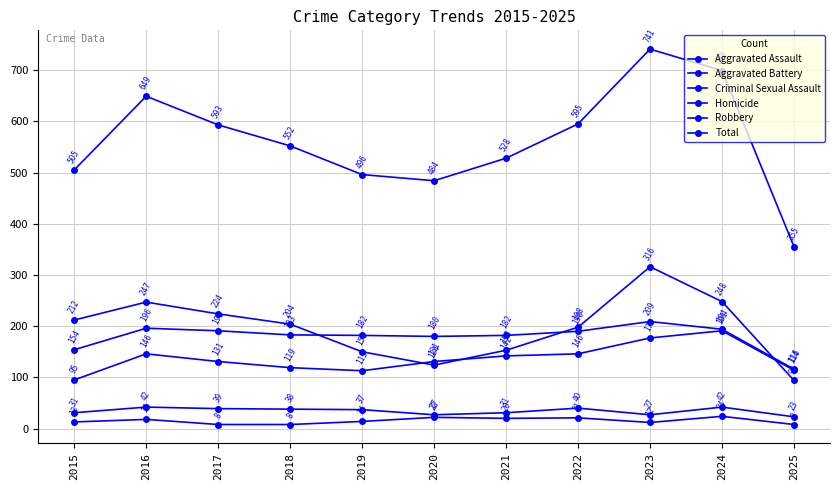

Count the number of categories in the chart.

11